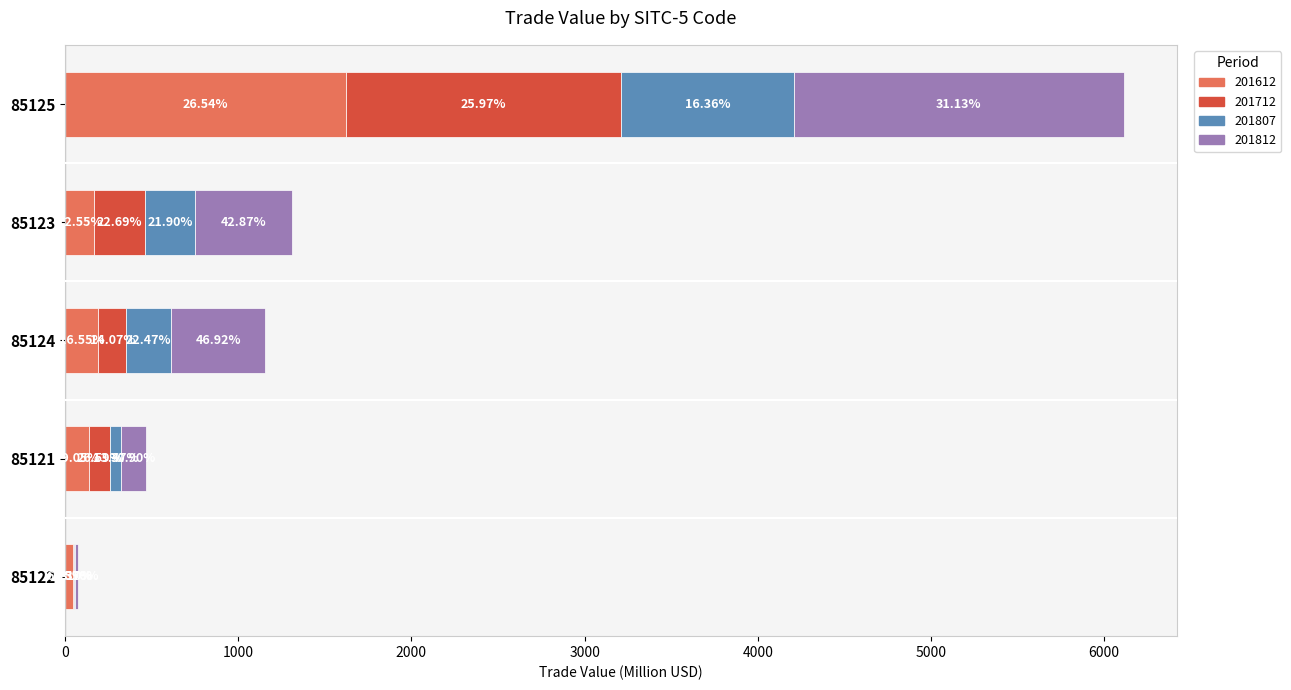

Reading right to left, list all the values displayed in this chart.

201612: 48.4	135.3	191.0	164.5	1622.5
201712: 3.2	123.8	162.5	297.5	1587.8
201807: 3.7	62.7	259.4	287.1	1000.0
201812: 17.4	143.9	541.7	562.0	1903.3